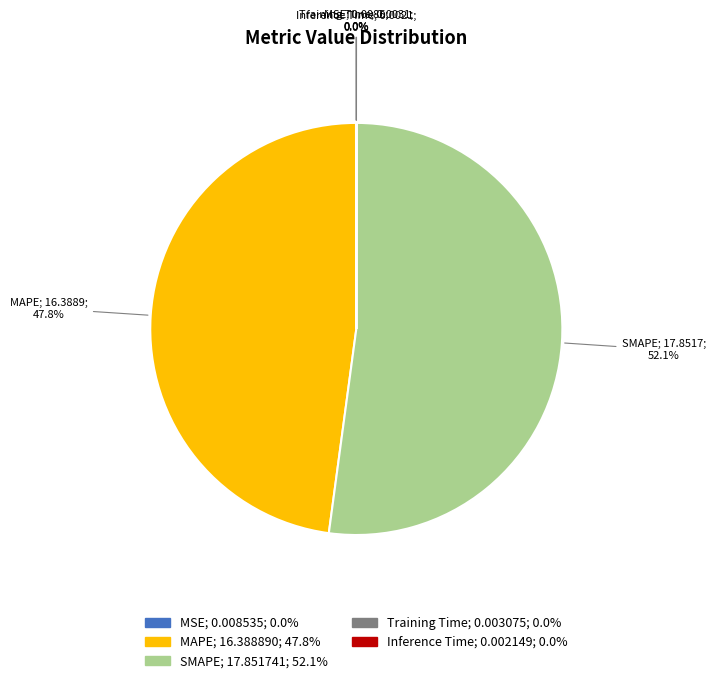

What is the majority slice?

SMAPE